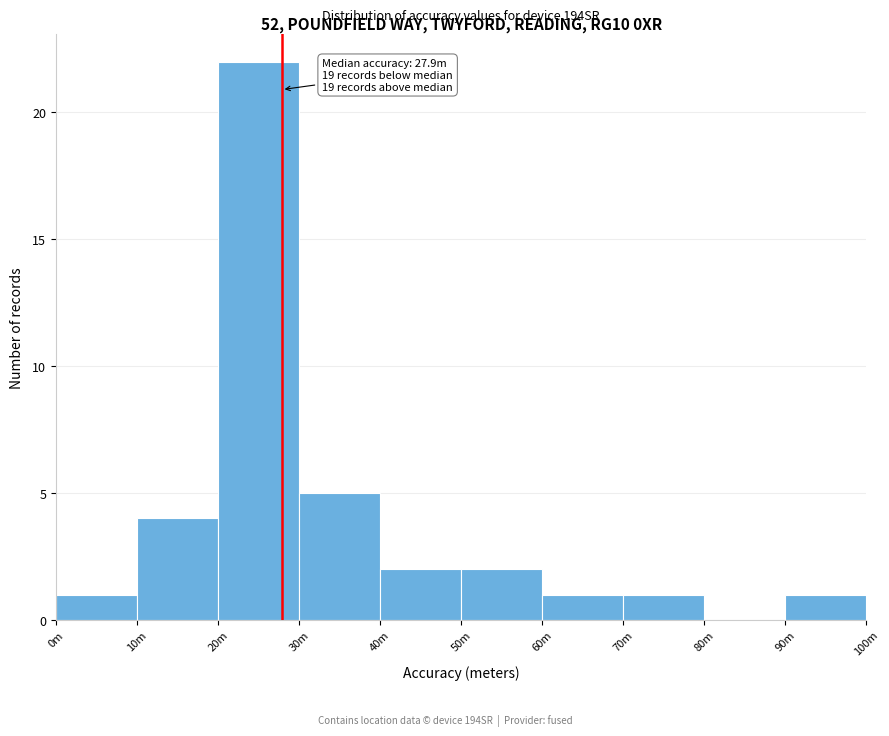

Reading left to right, transcribe all the data shown in this chart.

0m=1	10m=4	20m=22	30m=5	40m=2	50m=2	60m=1	70m=1	80m=0	90m=1